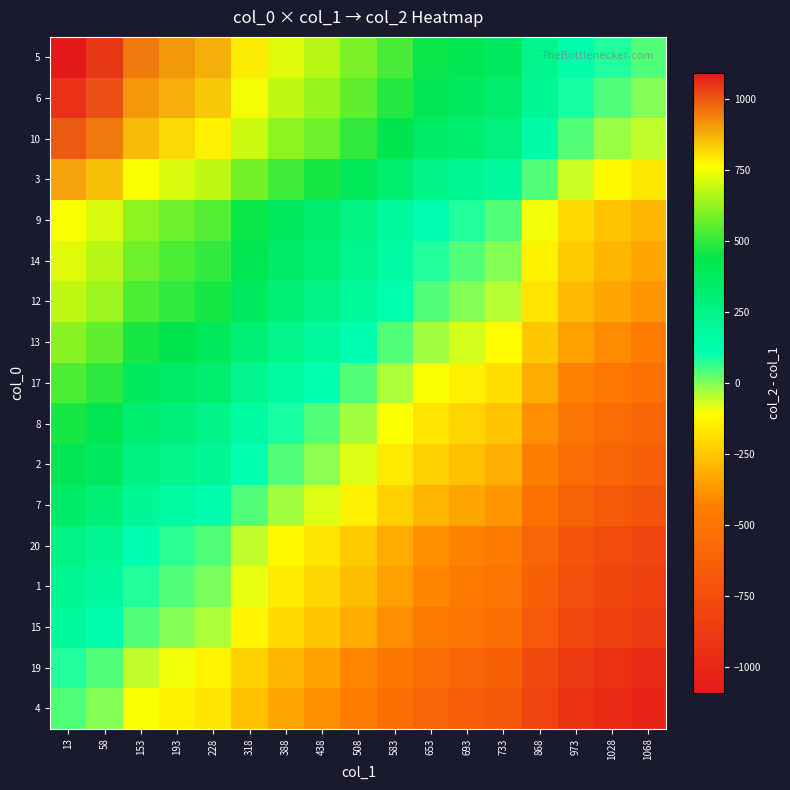

Count the number of categories in the chart.

17